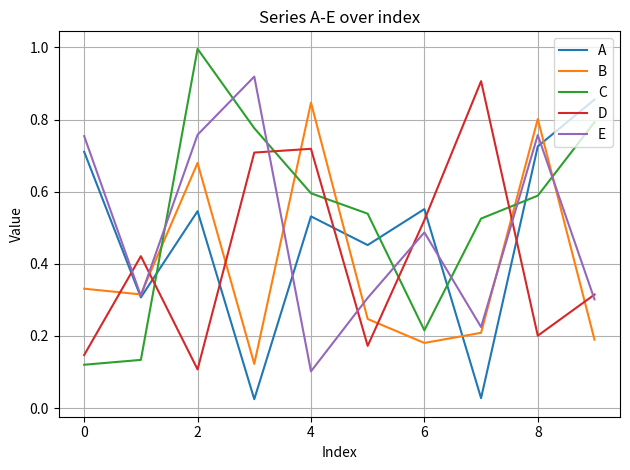

How many distinct data groups are displayed?

5